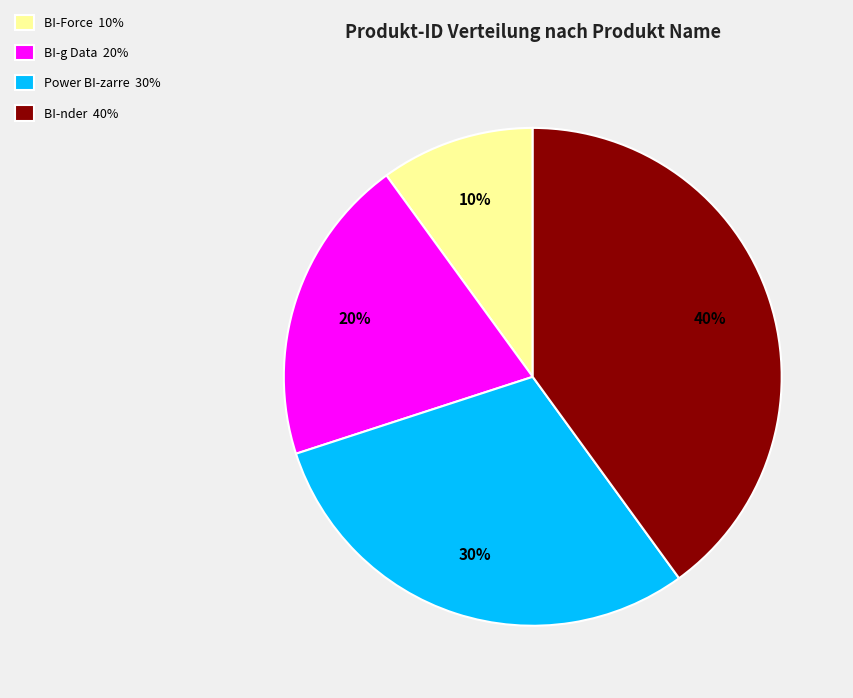

What is the largest slice in the pie chart?

BI-nder